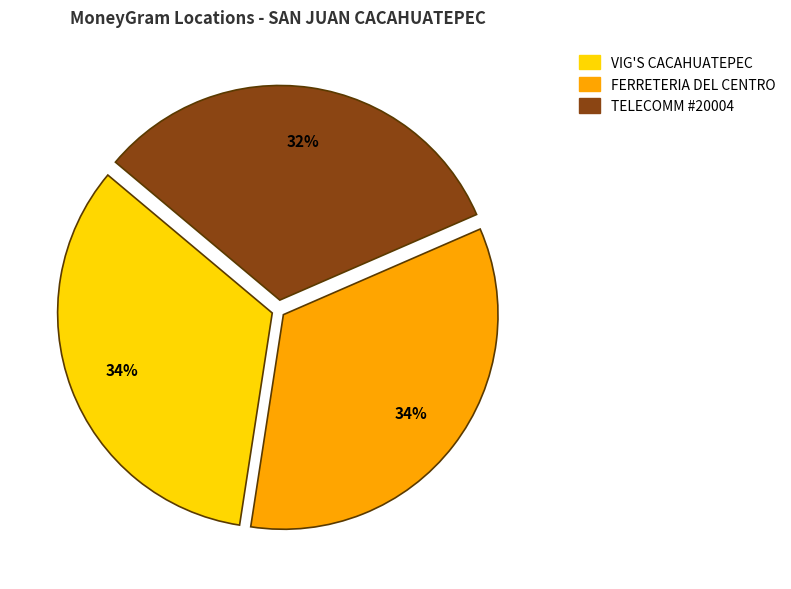

Is it true that VIG'S CACAHUATEPEC is 47% of the pie?

False